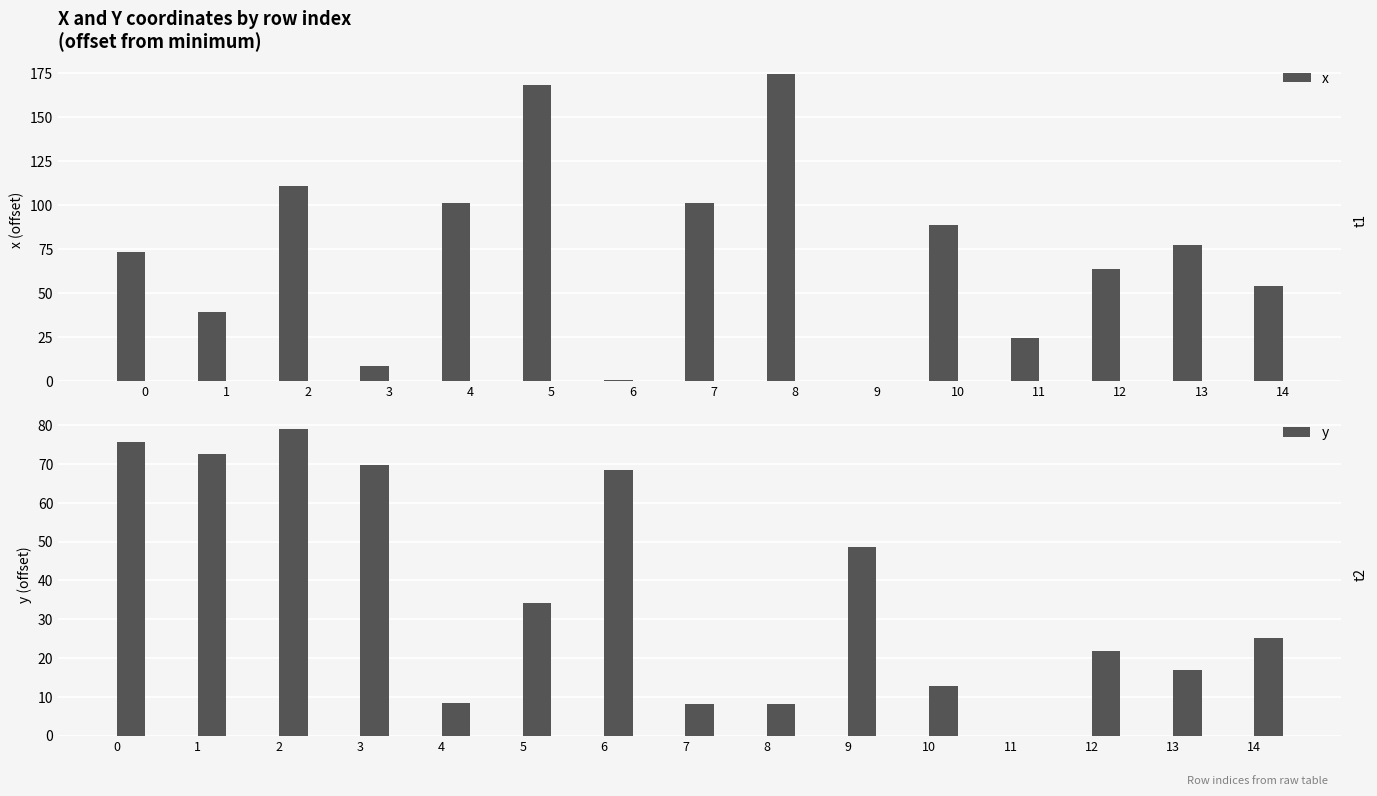

What is the maximum value for y?

79.0